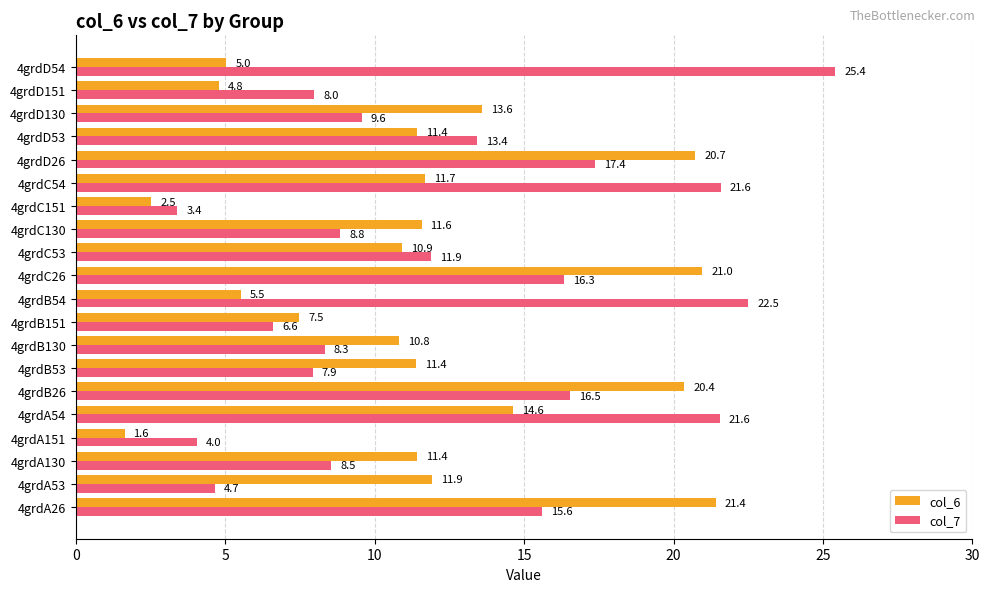

List the series in order of their overall mean, highest first.

col_7, col_6